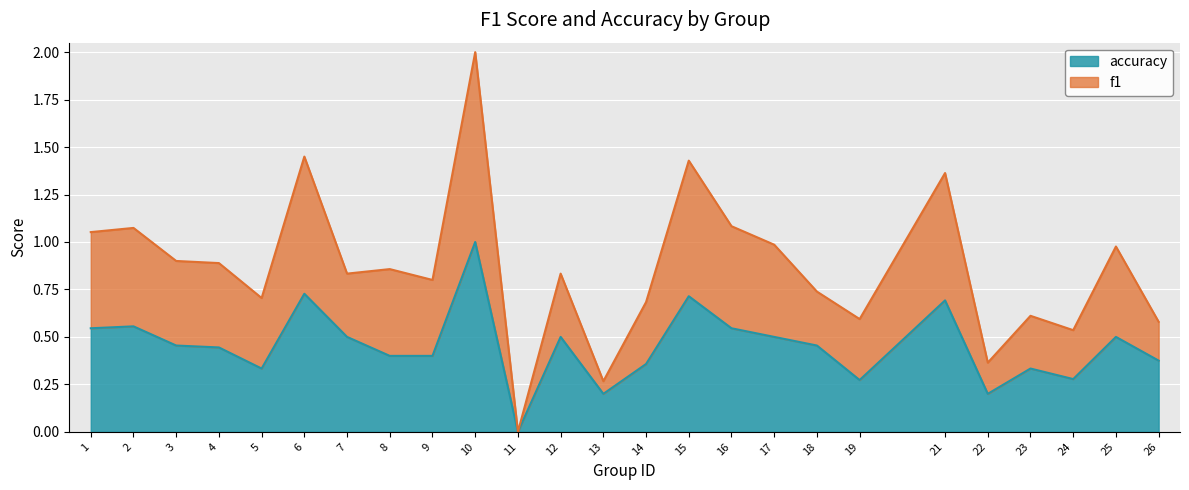

In f1, how many points are higher than both neighbors (excluding endpoints)?

9